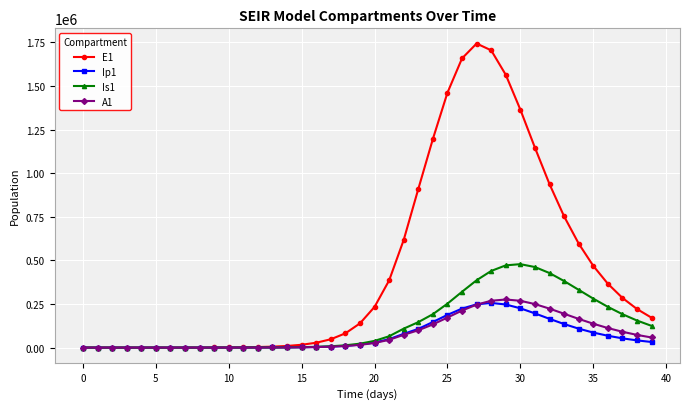

True or false: E1 has more than 0 points higher than both neighbors.

True